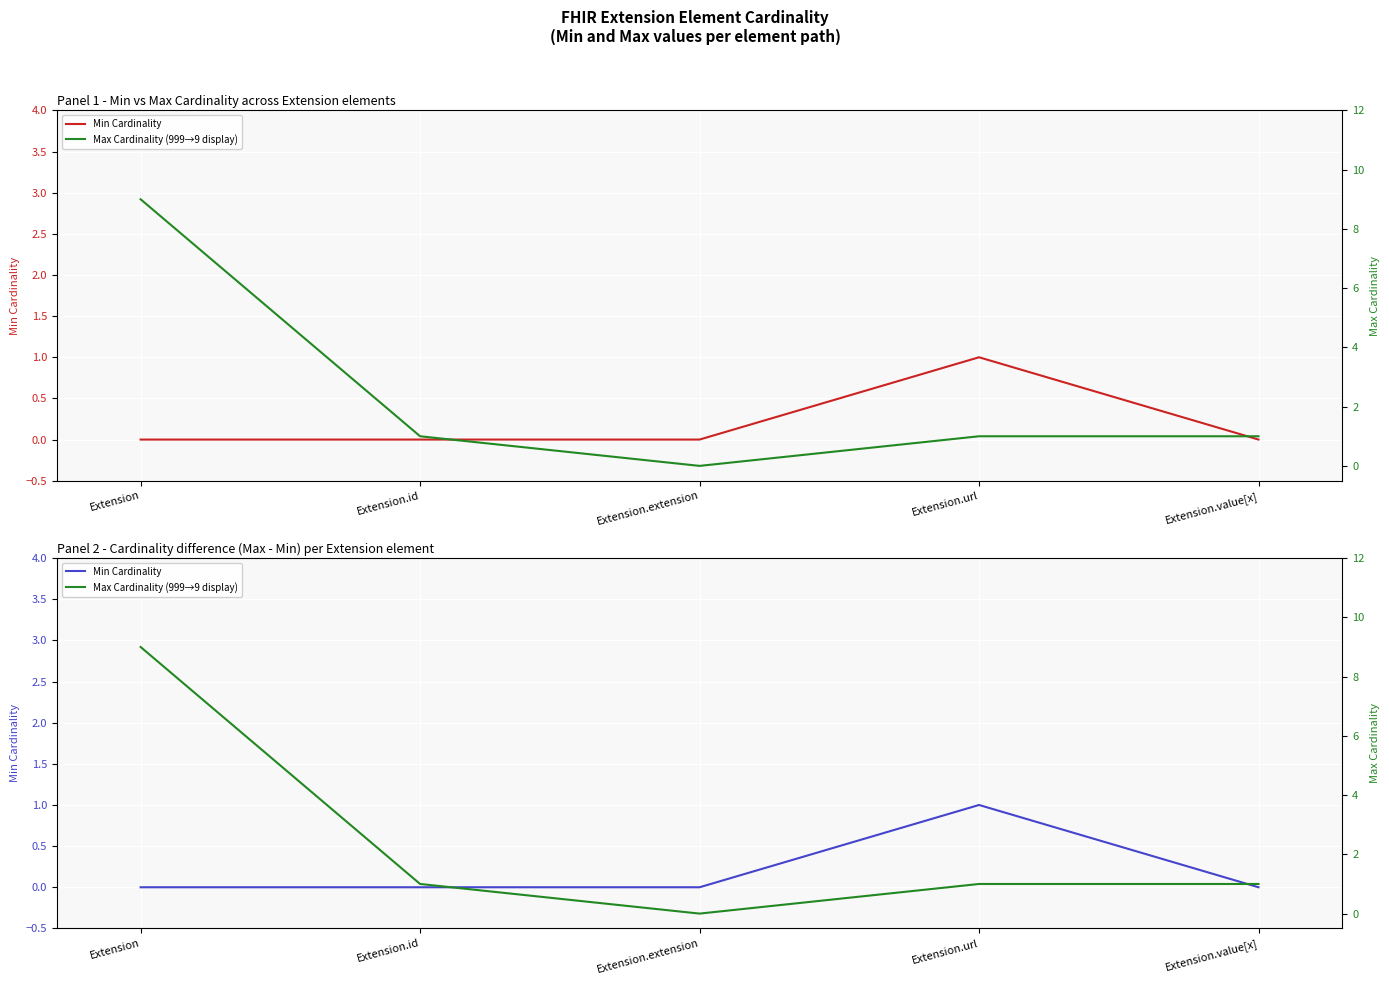

Reading left to right, extract all data points from this chart.

Min Cardinality: 0	0	0	1	0
Max Cardinality (999→9 display): 9	1	0	1	1